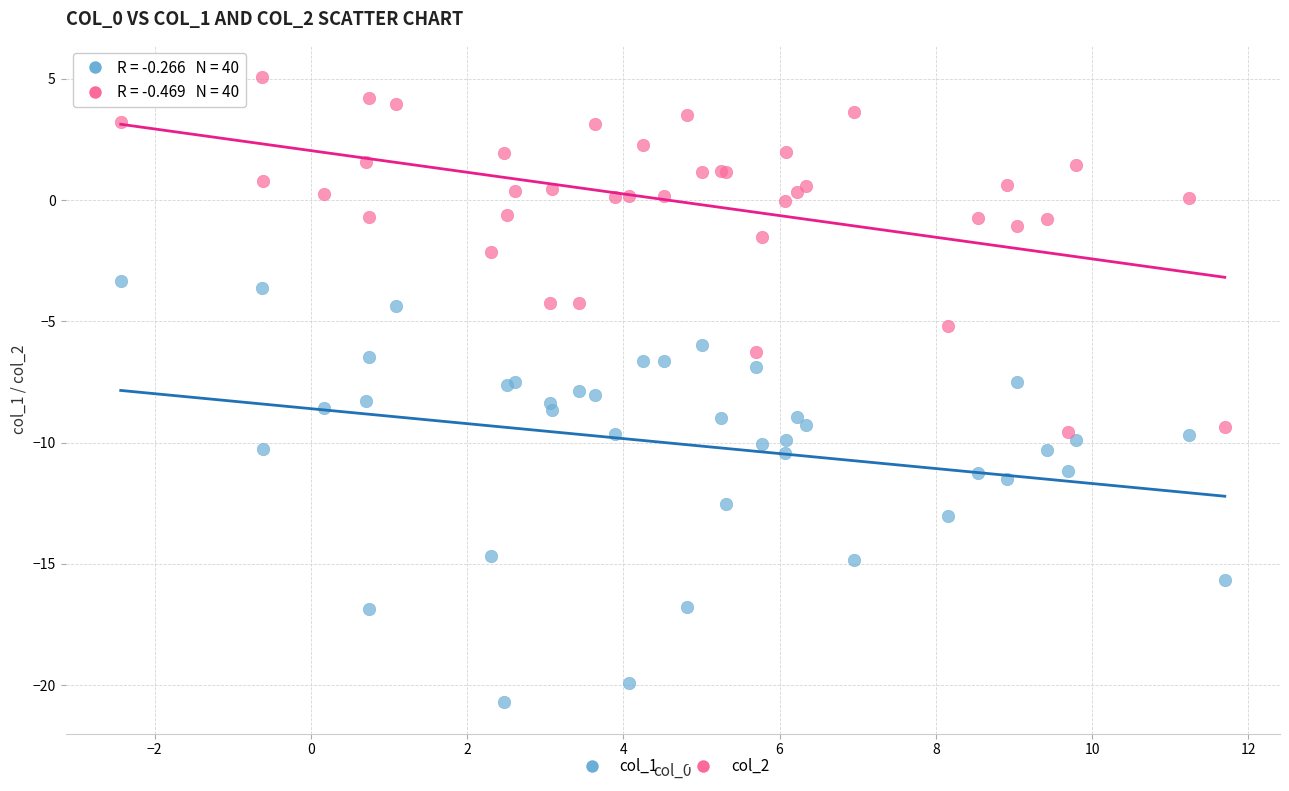

Which series has the largest Y range (max minus min)?

col_1